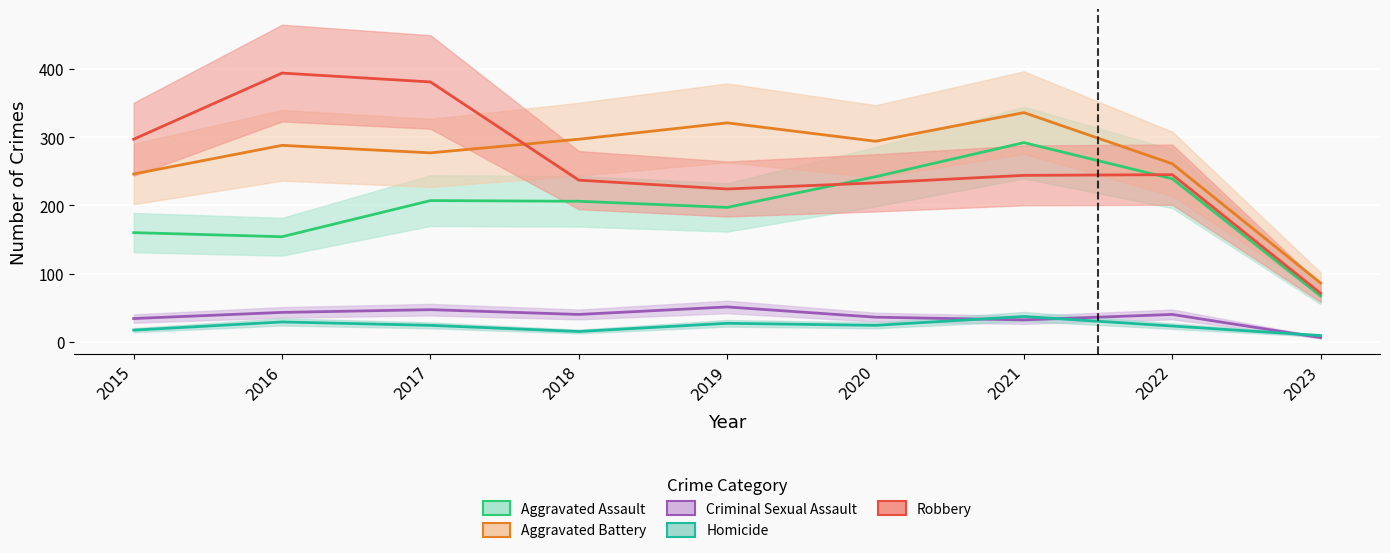

How many data points in Aggravated Assault are less than 206?

4